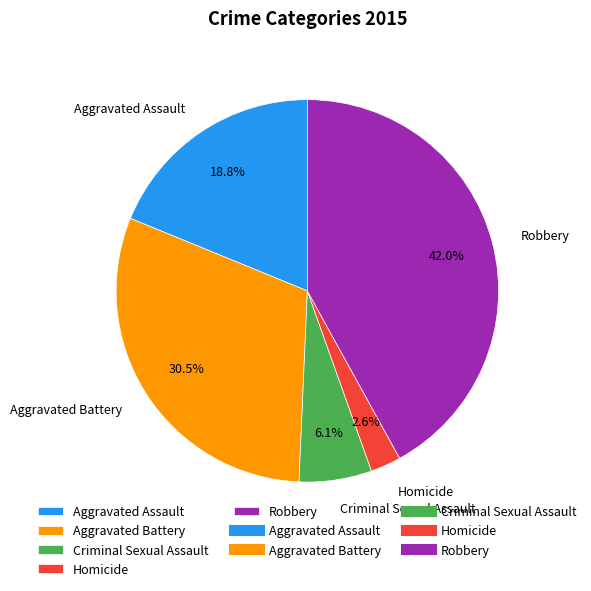

Rank the categories by value from highest to lowest.

Robbery, Aggravated Battery, Aggravated Assault, Criminal Sexual Assault, Homicide